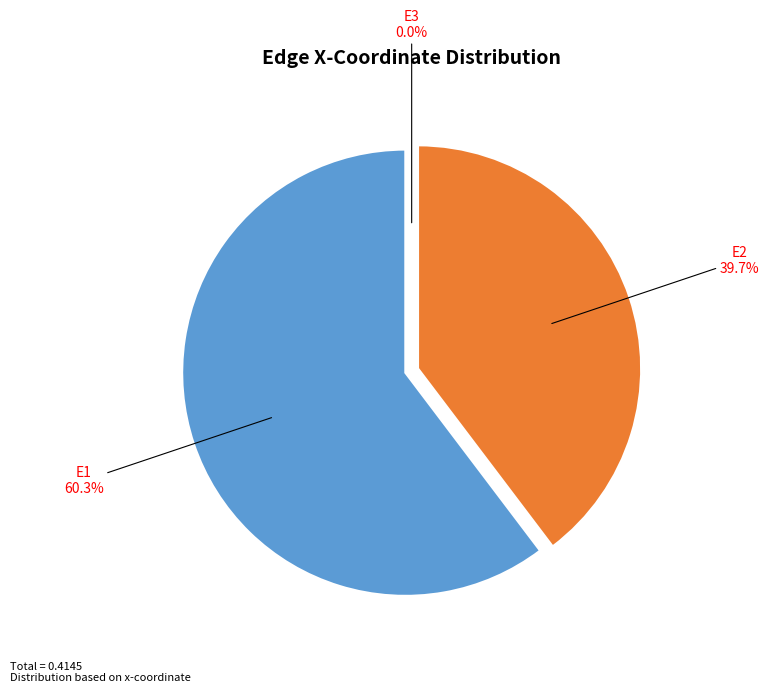

To the nearest percent, what is the difference between the largest and smallest slice percentages?

60%